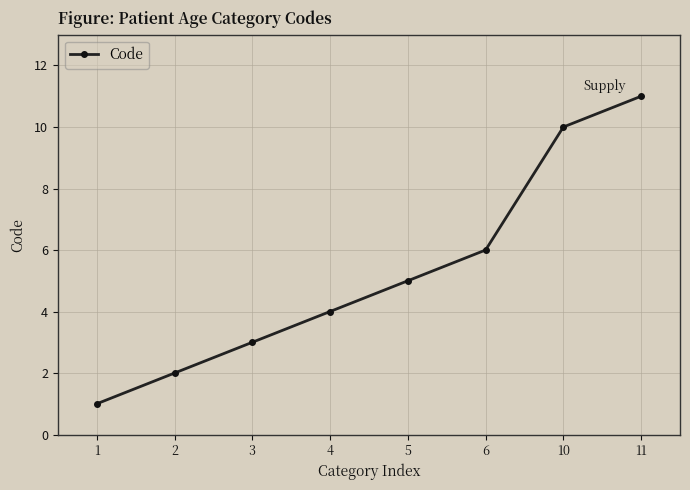

Where is the data nearest to the value 6?

6